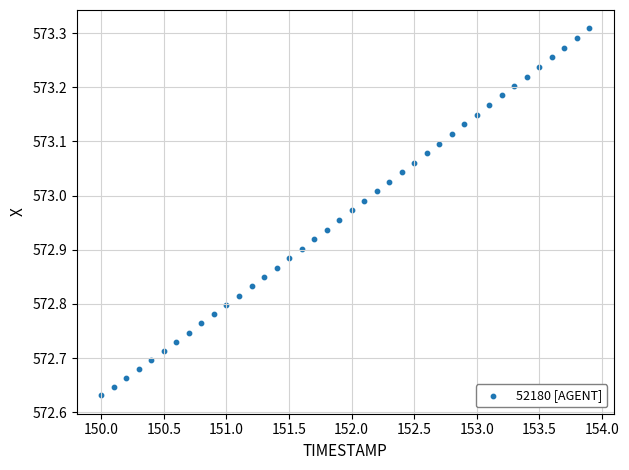

What is the range of X values (max minus min)?

3.9